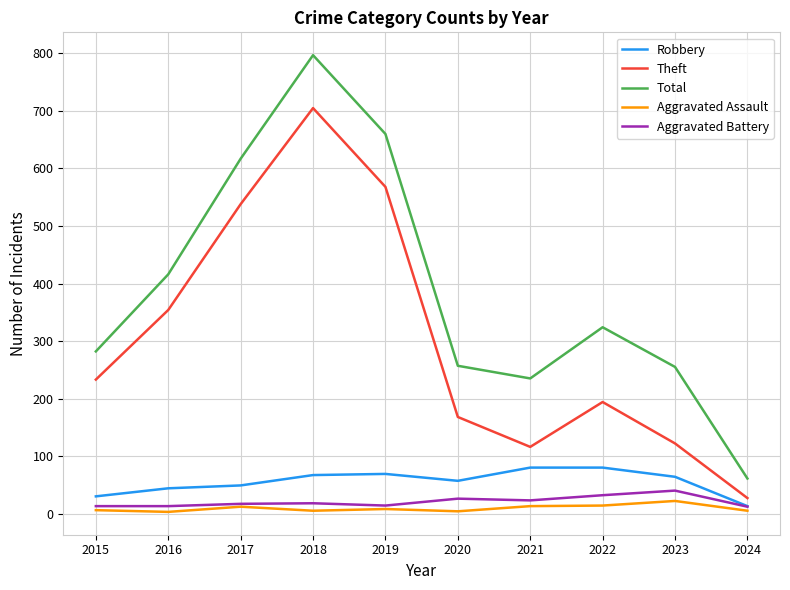

True or false: Aggravated Battery and Total cross at least once.

False